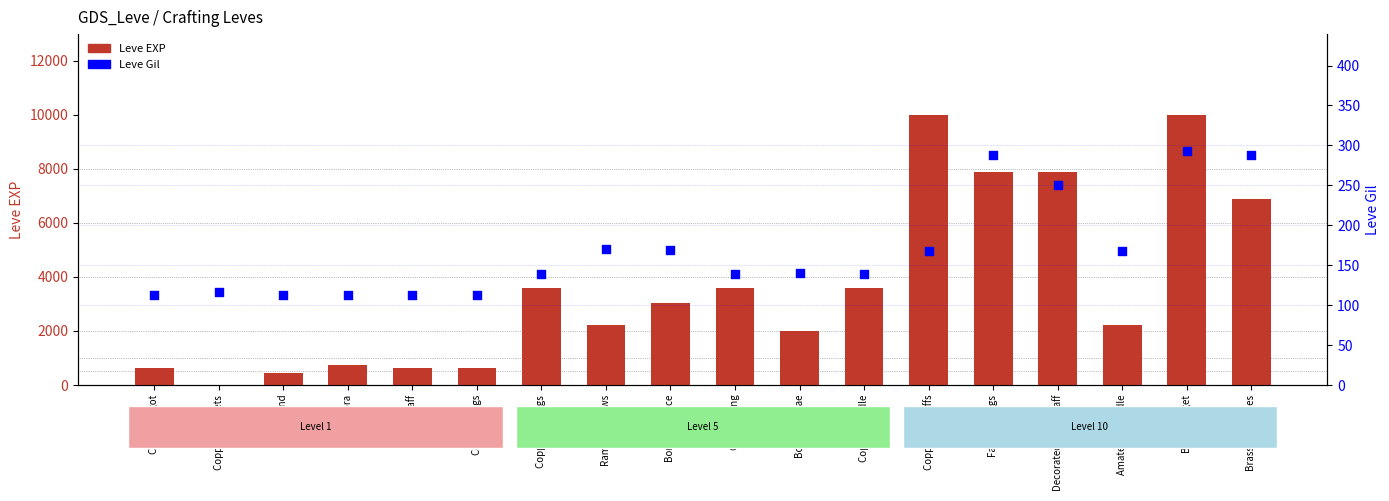

What are all the series names shown in the legend?

Leve EXP, Leve Gil